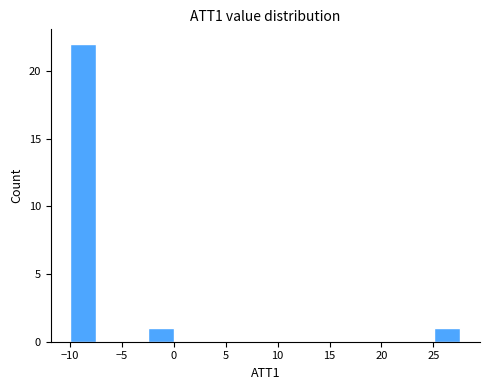

What is the height of the bar covering 25.0 to 27.5 on the x-axis? Neither the bar edges nor the heights are printed on the chart, so give them approximately, as read against the axes.

1